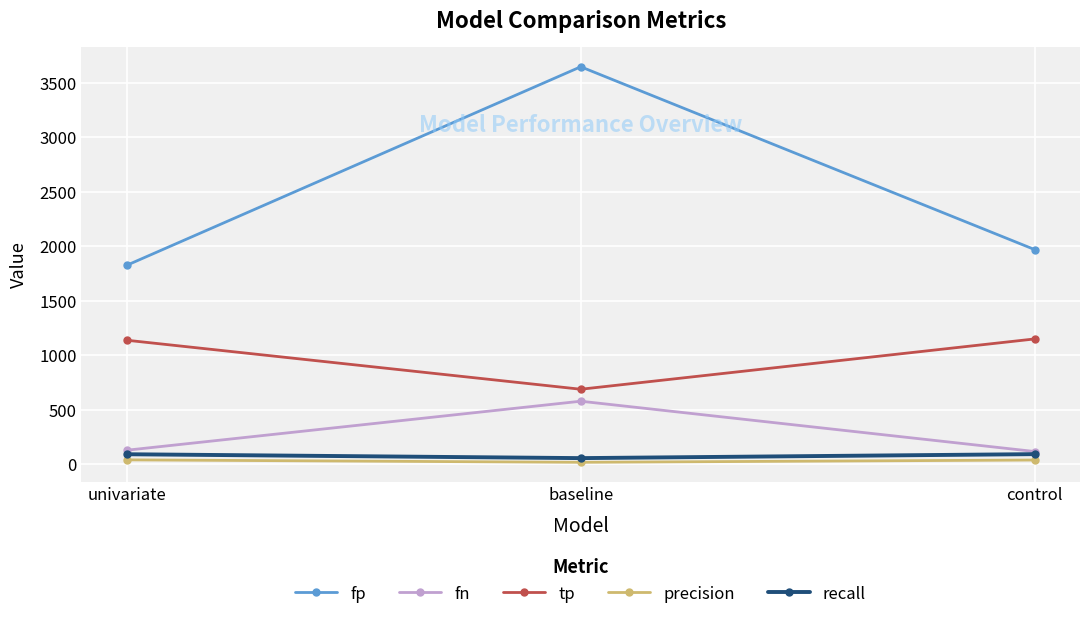

What is the label of the 2nd point from the left?

baseline